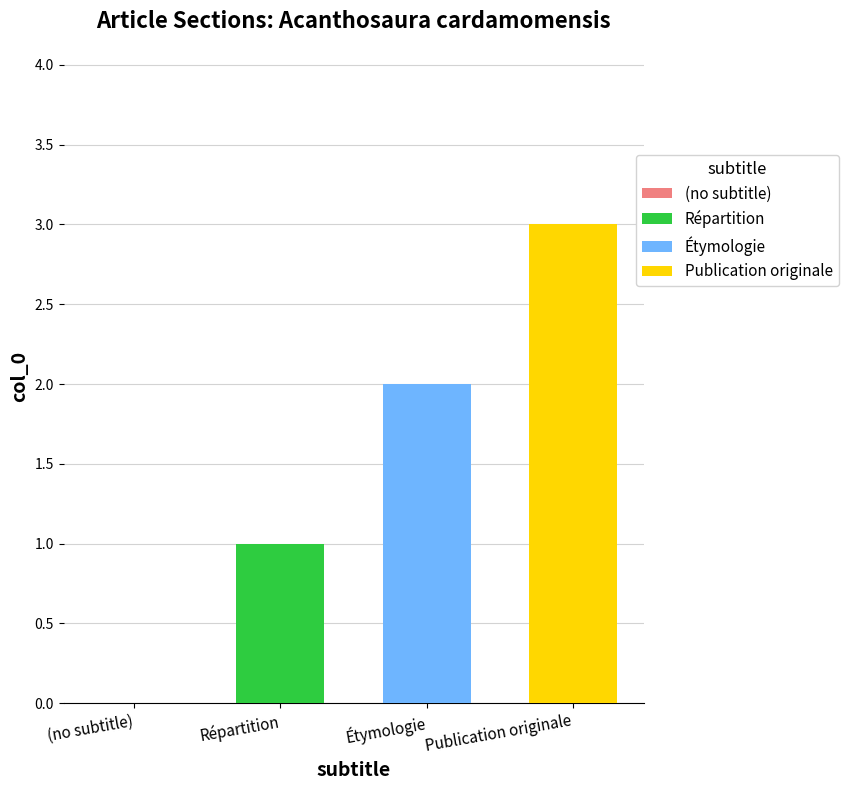

True or false: Publication originale has a value of 3 at Étymologie.

True